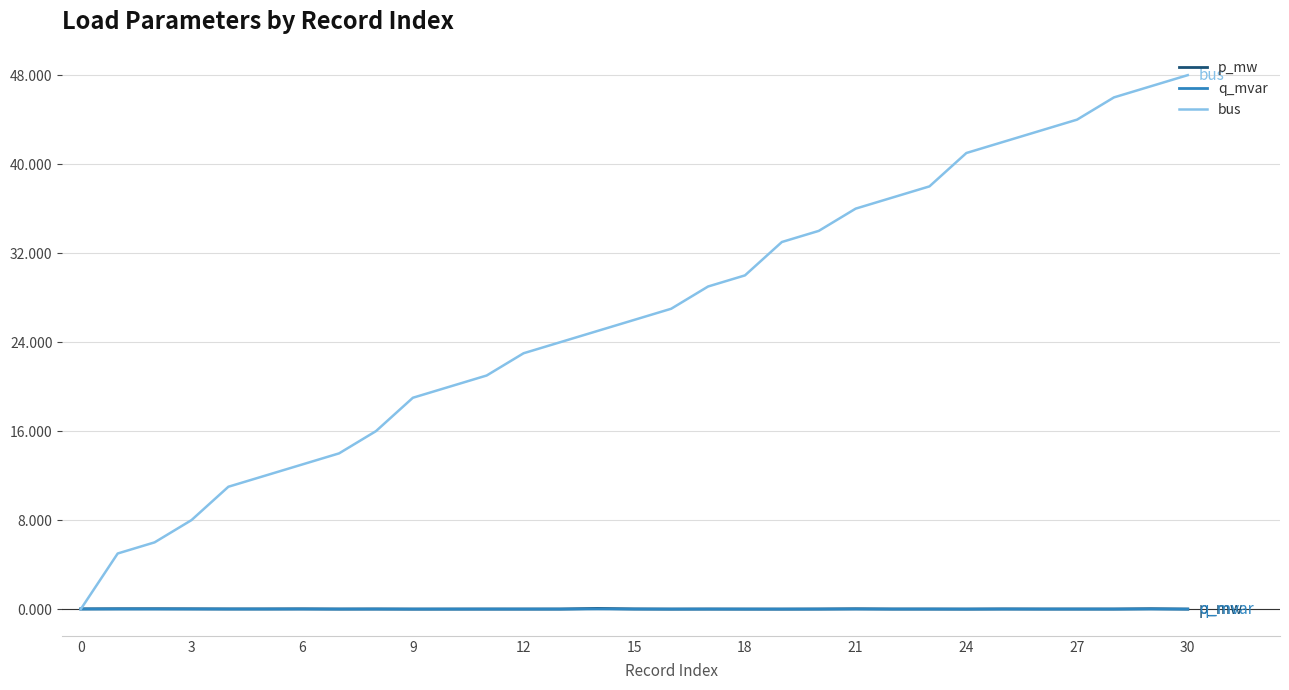

Which series has the largest range (max minus min)?

bus